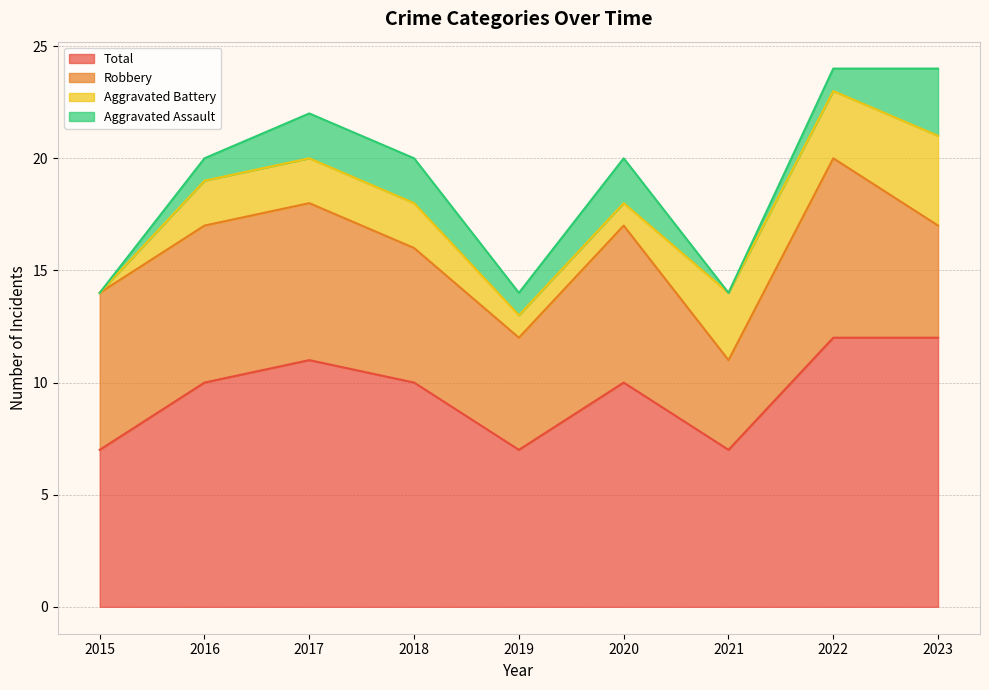

Which has a higher value, 2023 or 2015?

2023